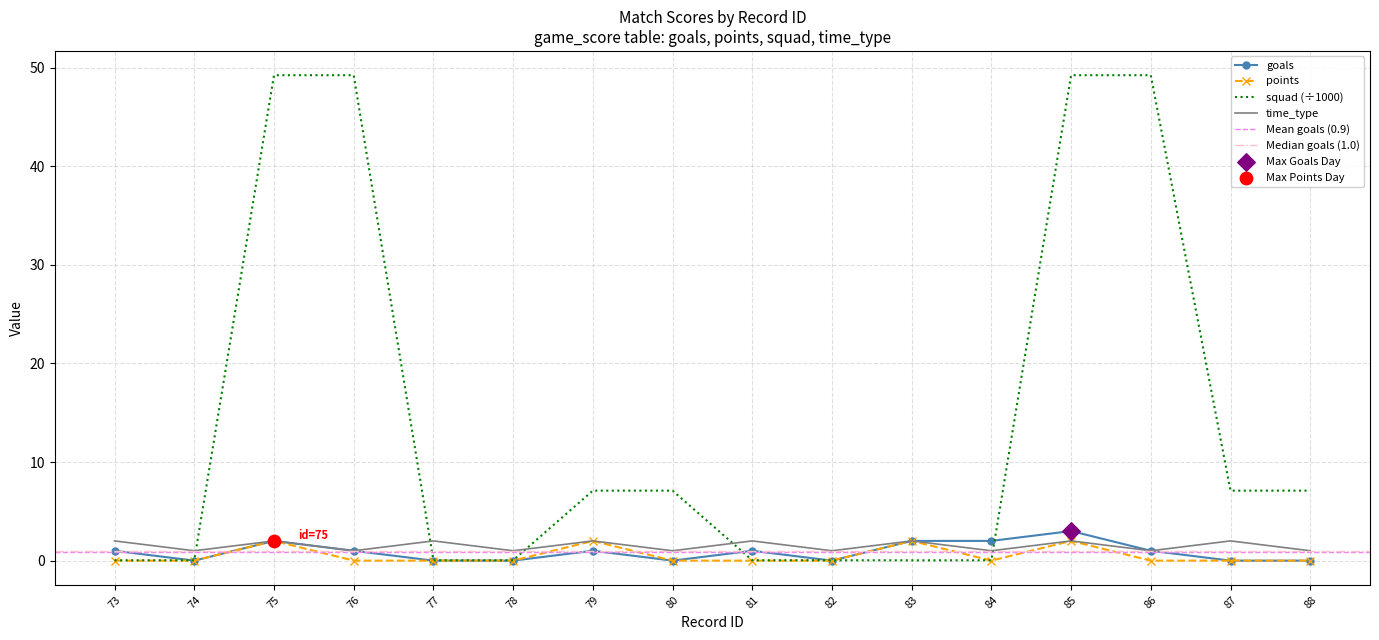

Is the value of points at 76 greater than the value of squad at 81?

No